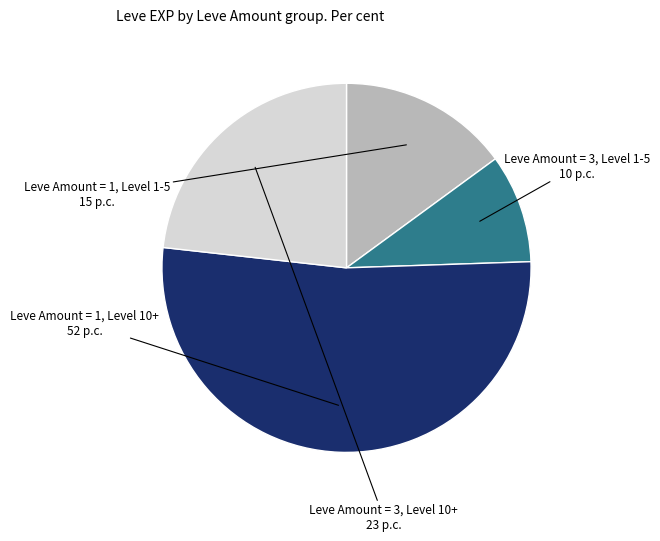

Is it true that Leve Amount = 1, Level 1-5 is 15% of the pie?

True